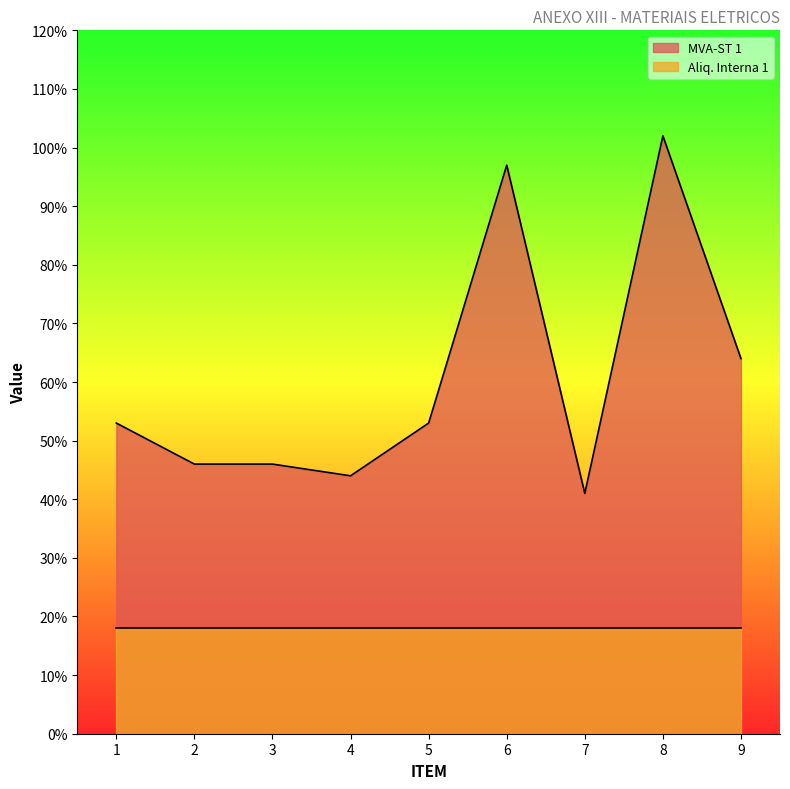

Where is the data nearest to the value 0?

7